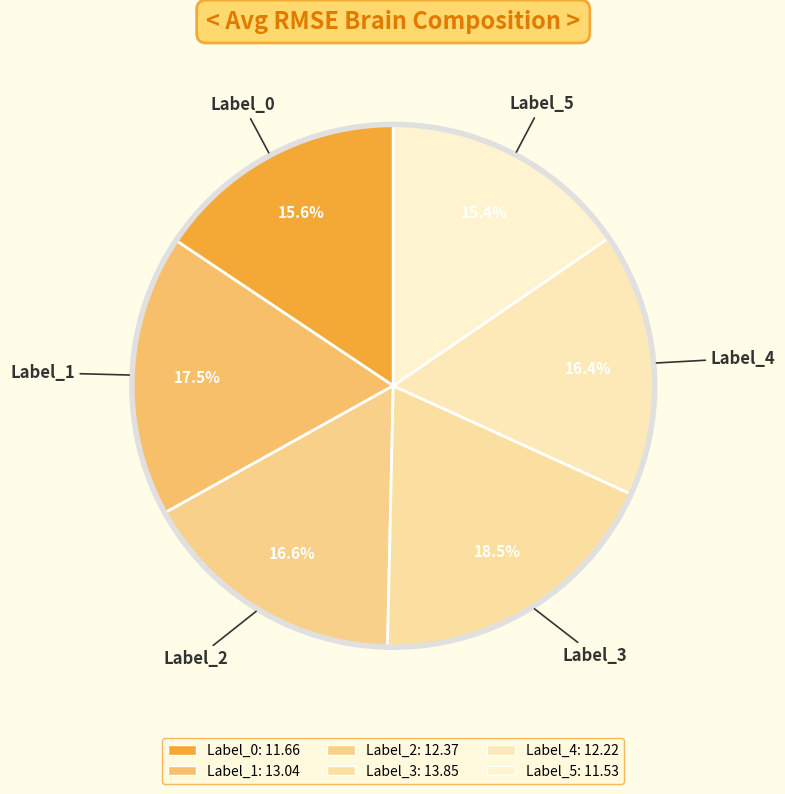

Is there a majority slice in this chart?

No